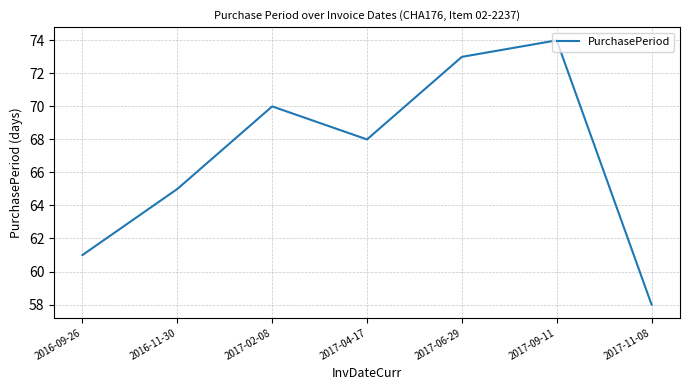

What is the average value?

67